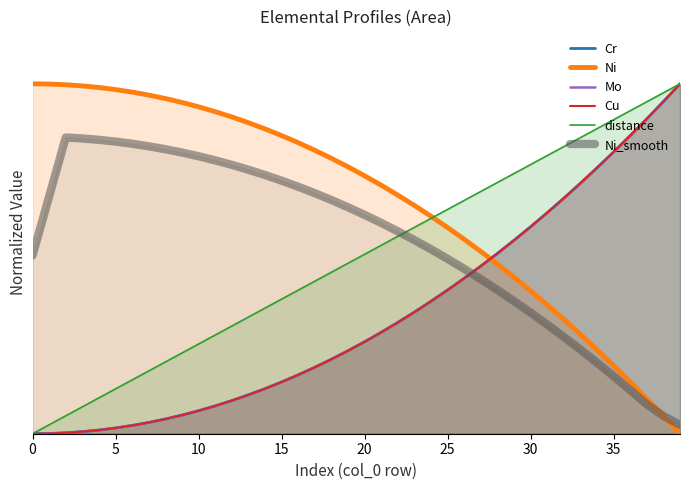

What is the sum of all Ni values?

26.5